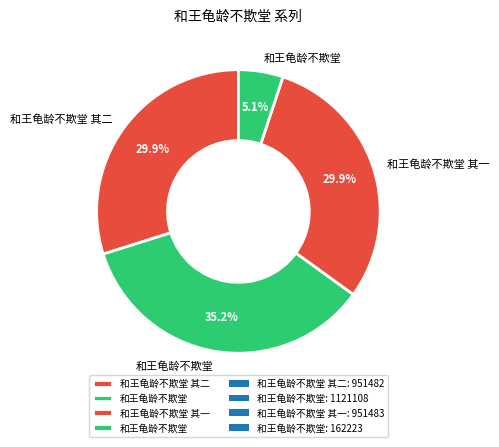

How many segments does this pie chart have?

4